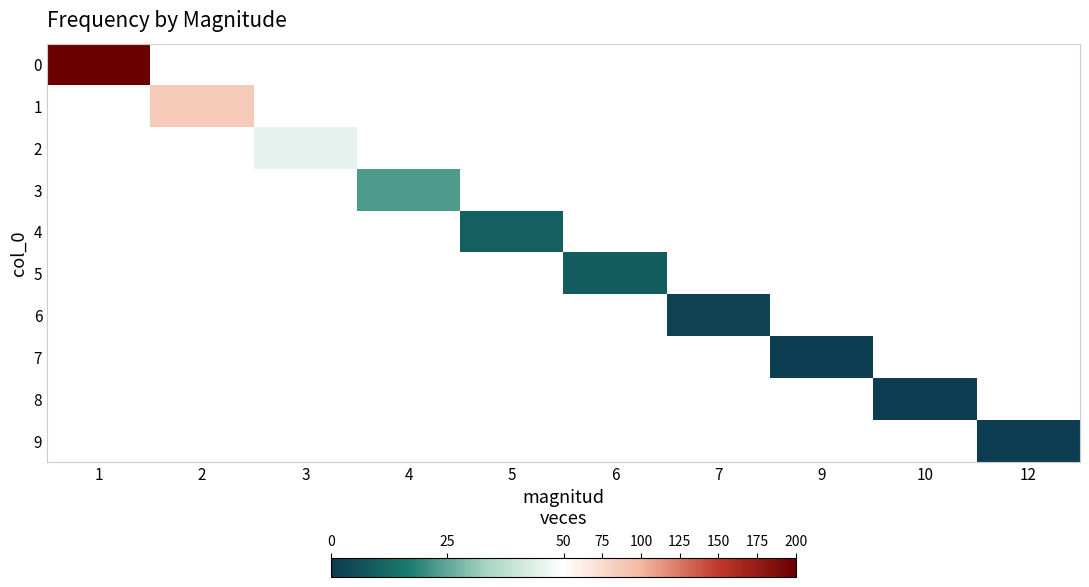

How many values in 7 are above zero?

1